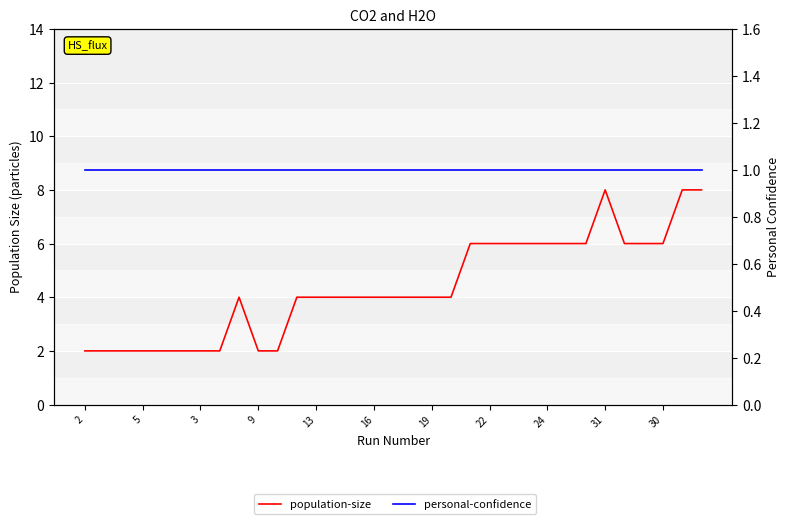

What is the label of the 1st point from the left?

2